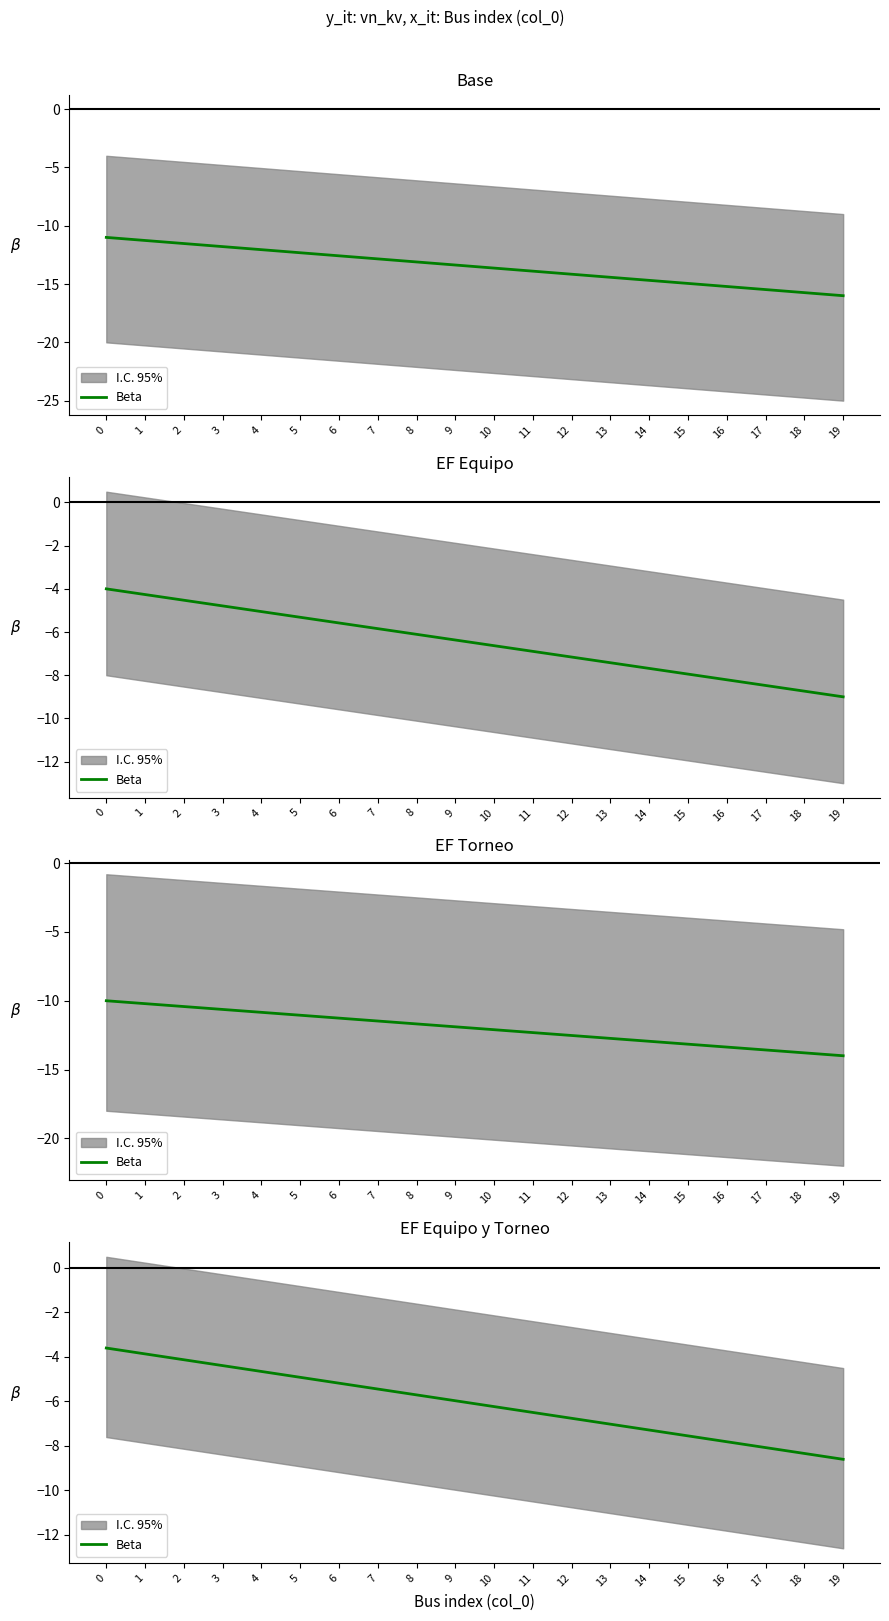

What is the approximate value at 17?

-8.1